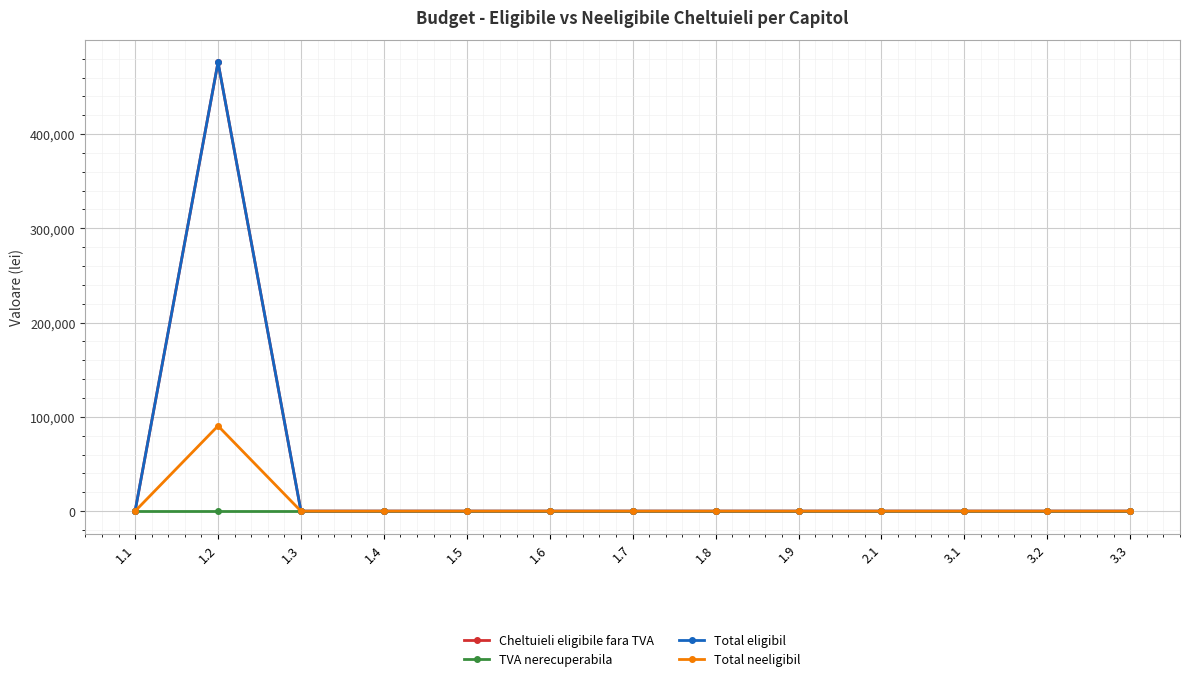

At which category is the sum across all series the highest?

1.2